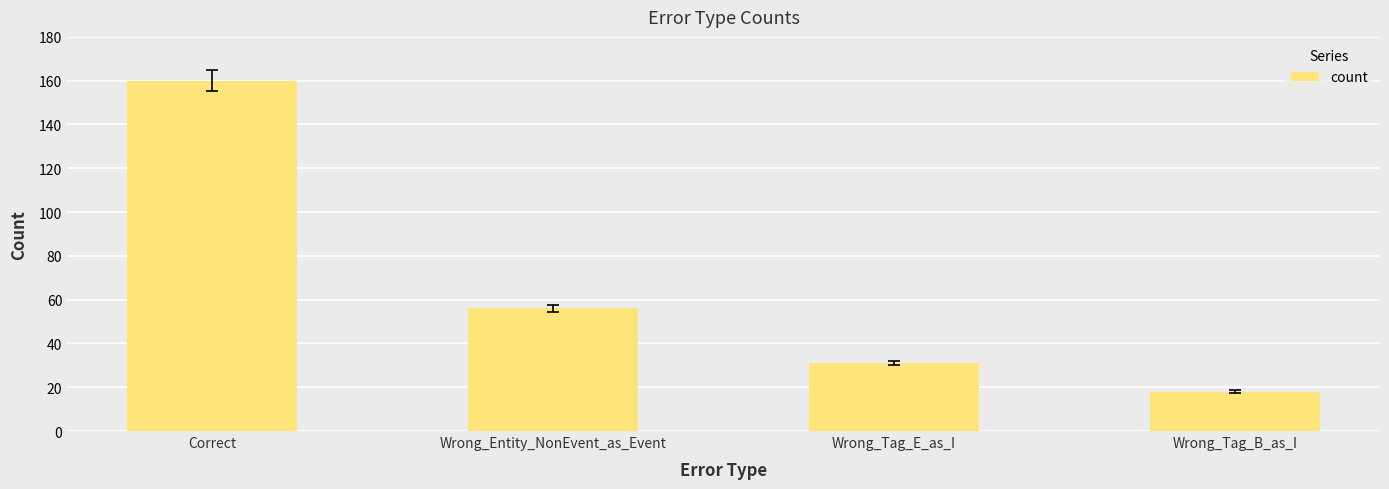

How many values are below 56?

2